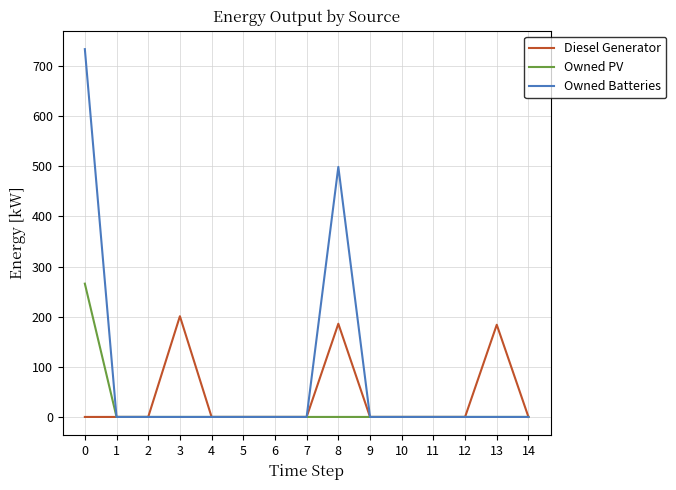

Does the chart have visible grid lines?

Yes